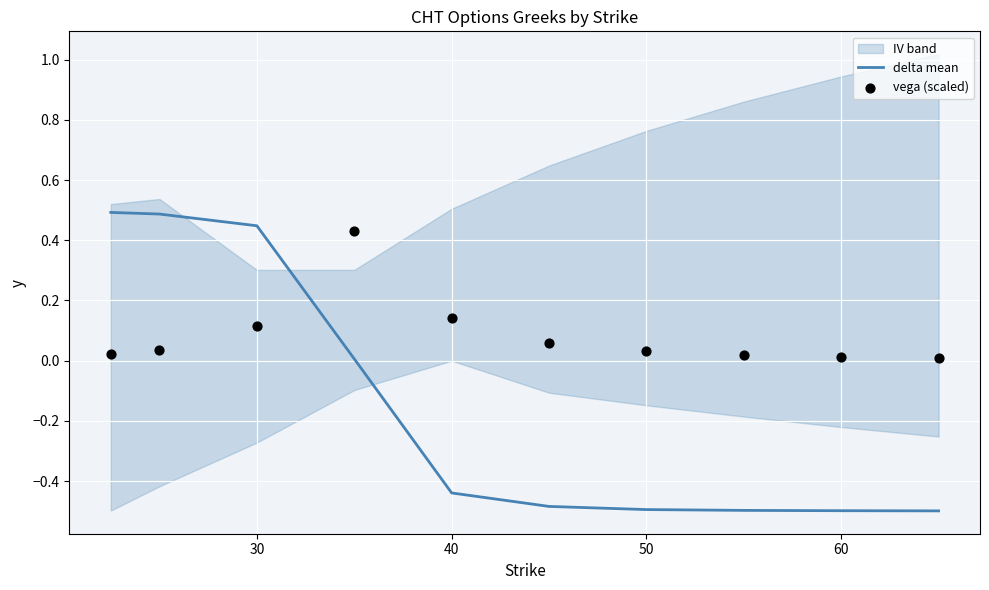

Which series has the largest total across all categories?

vega (scaled)